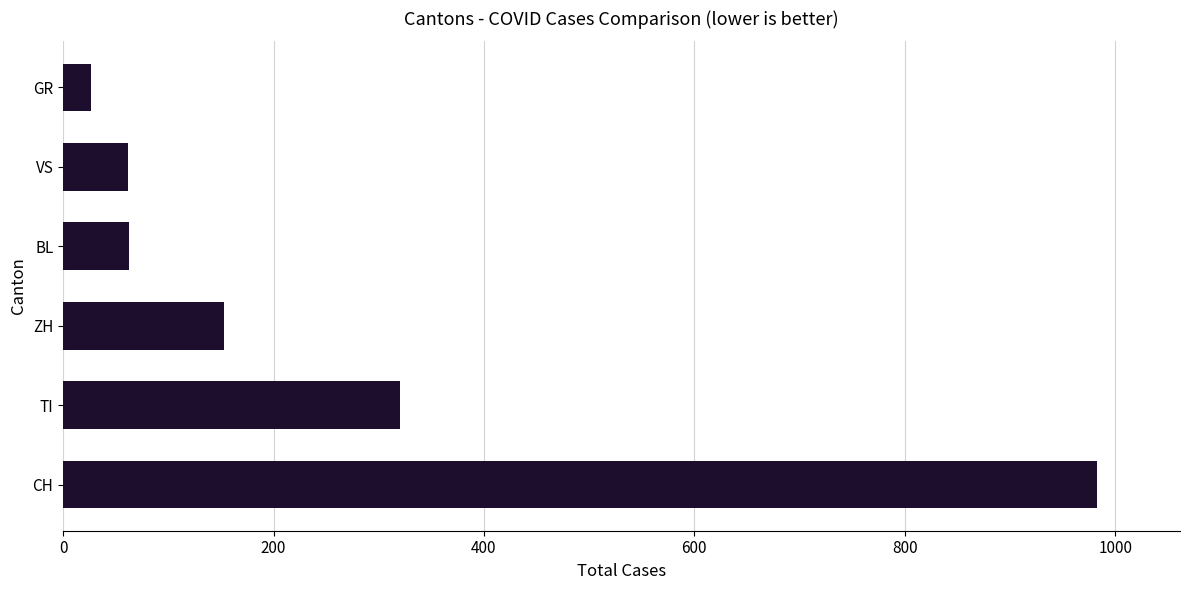

What is the sum of all values?

1607